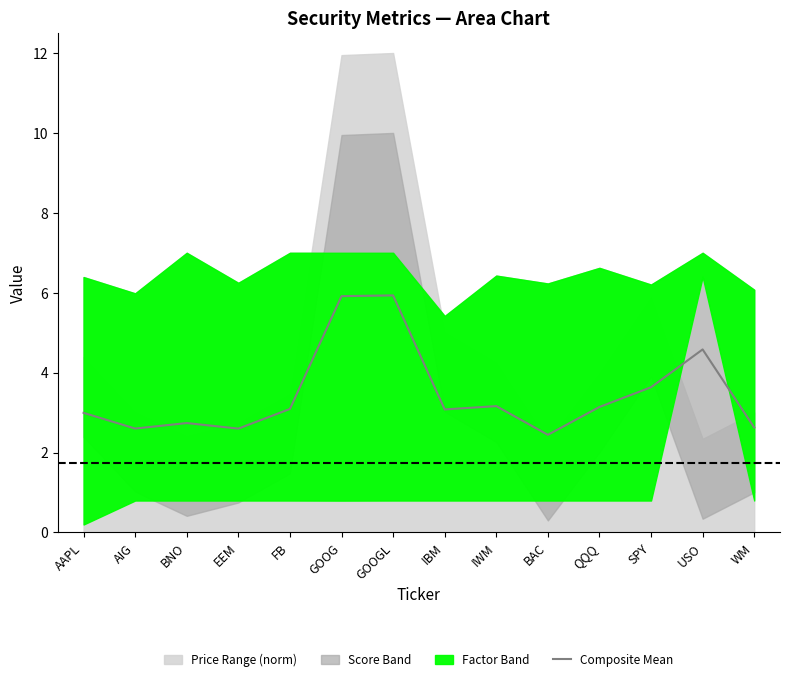

At which category does the chart reach its minimum across all series?

BAC